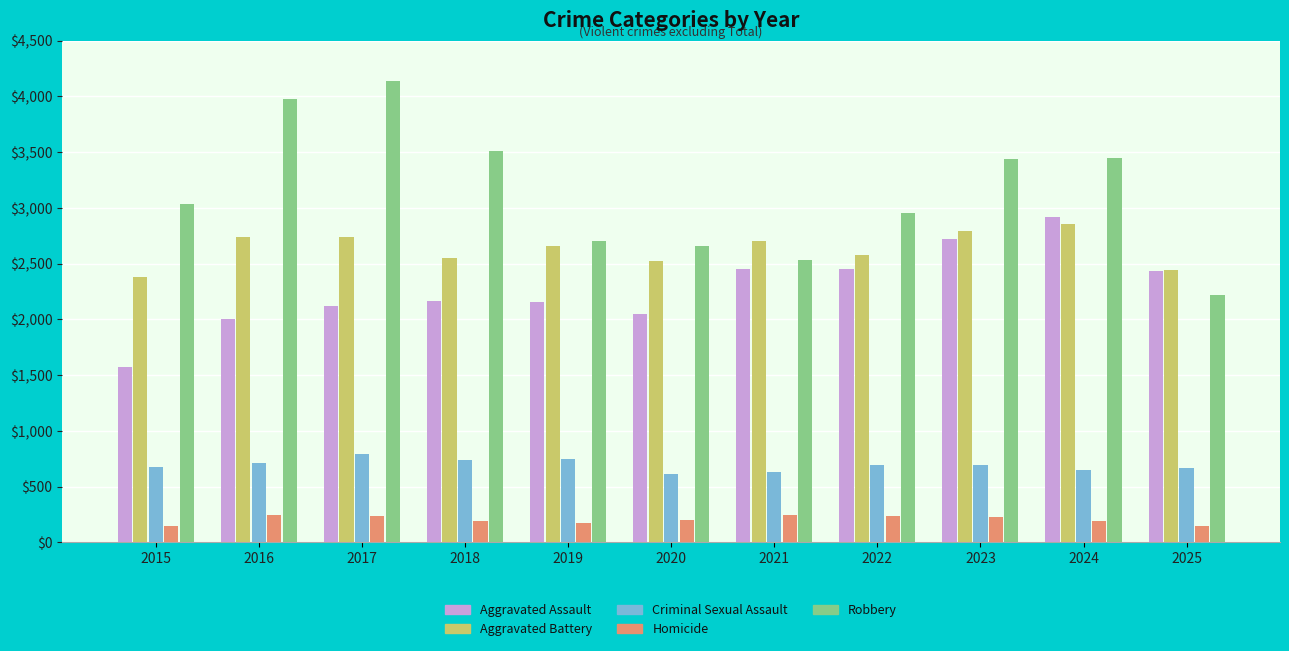

At which label does Criminal Sexual Assault reach its peak?

2017